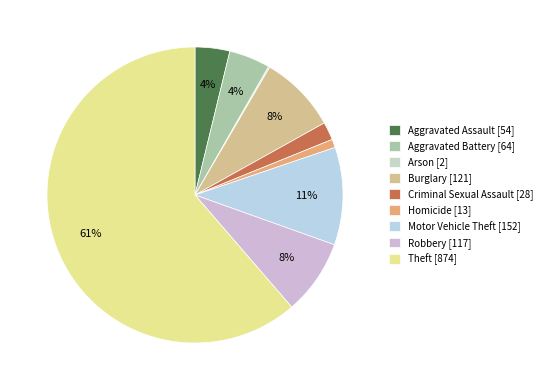

How many segments does this pie chart have?

9